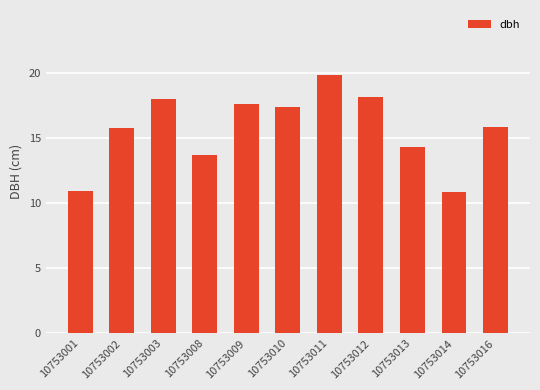

What is the maximum value shown in the chart?

19.9